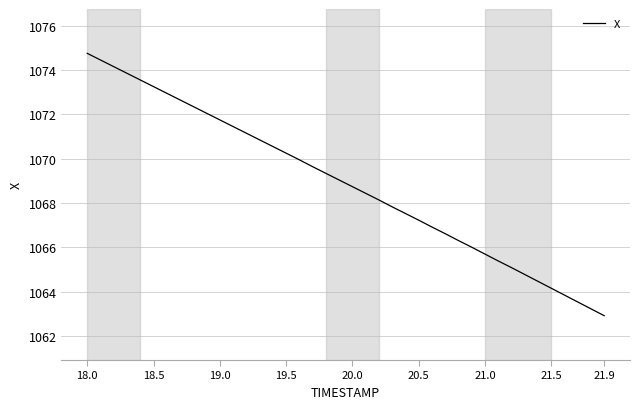

How many values are below 1069?

20